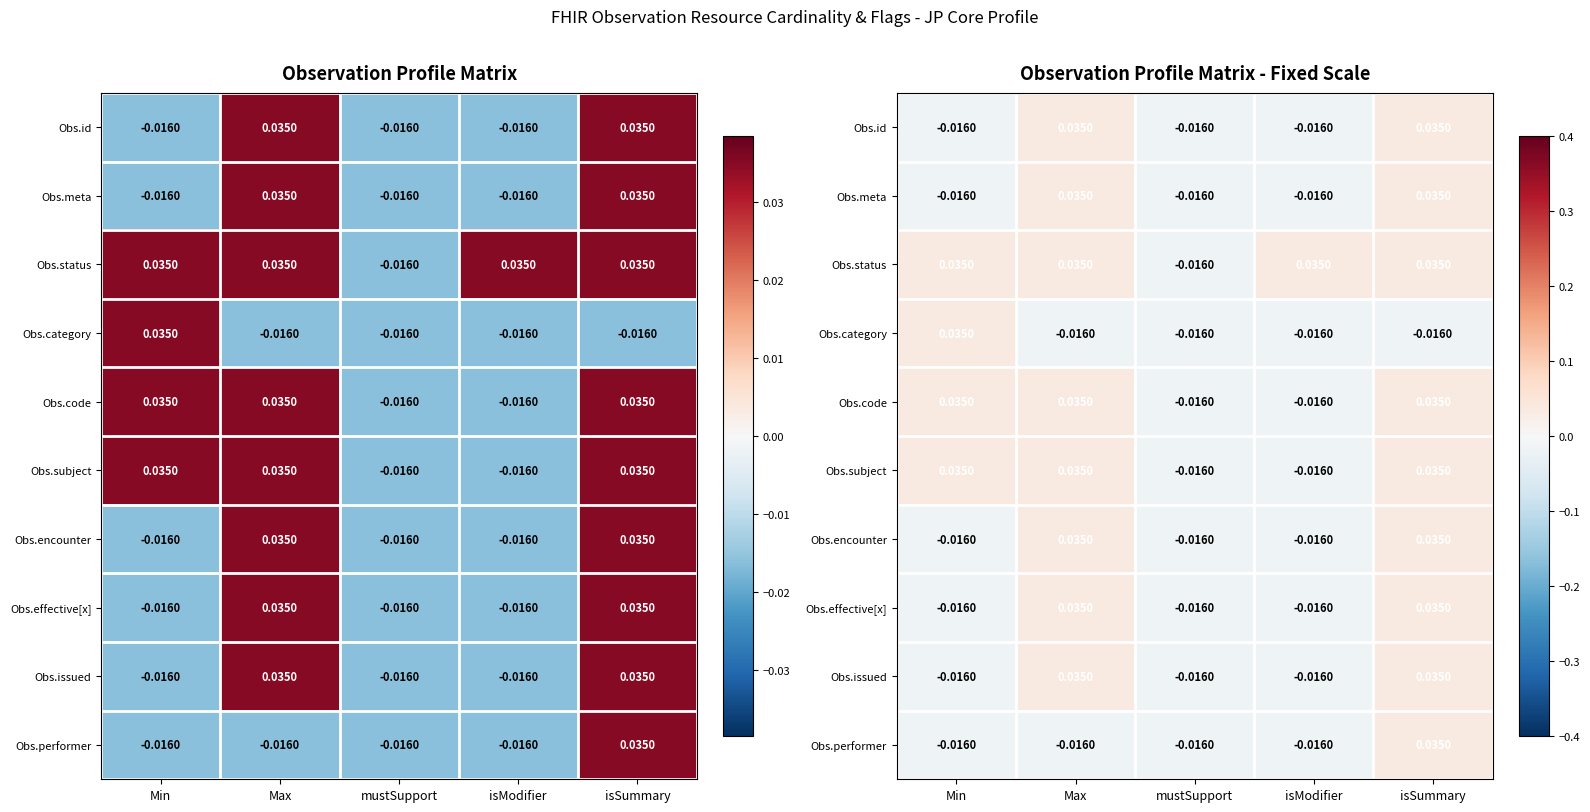

Rank the categories by Obs.issued value from lowest to highest.

Min, mustSupport, isModifier, Max, isSummary